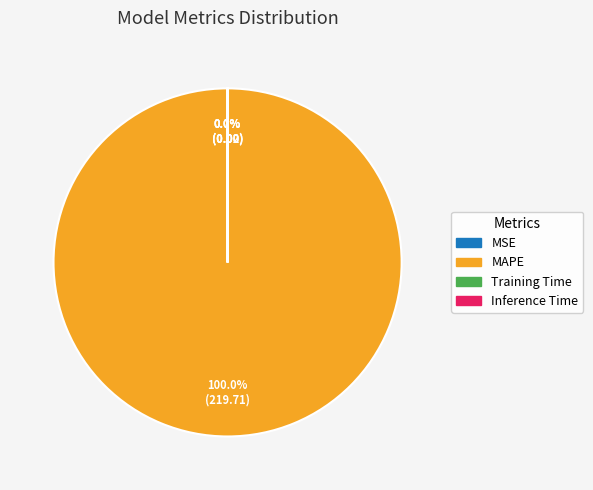

Is there any slice that represents more than half of the pie?

Yes